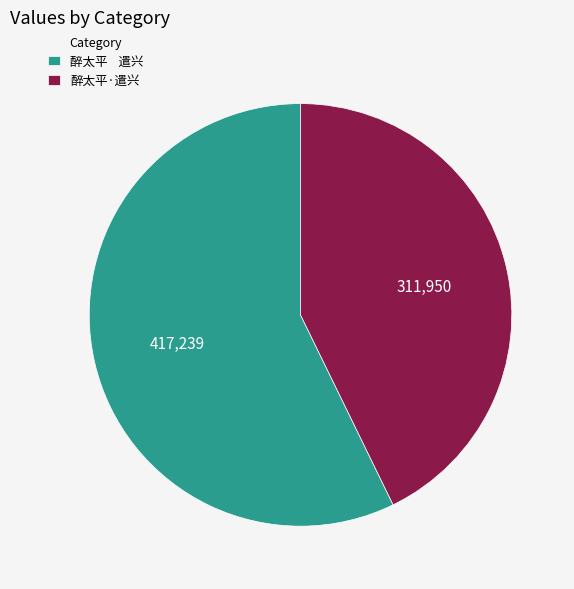

The 醉太平·遣兴 slice represents 43% of the pie. True or false?

True